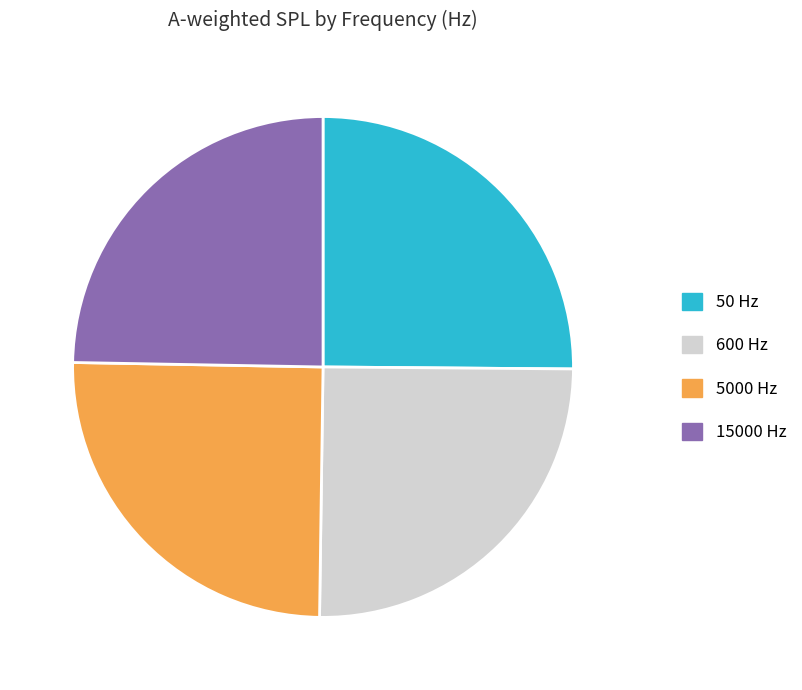

Does any single category account for the majority?

No